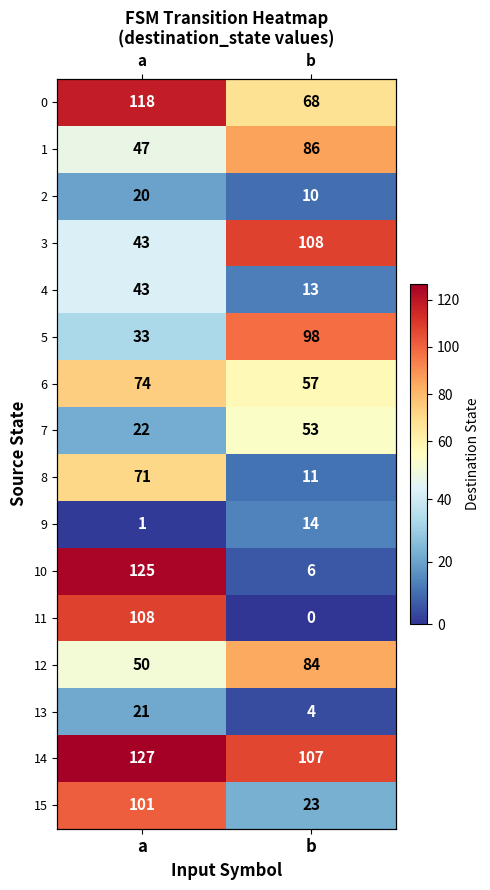

What is the difference between the highest and lowest values at b?

108